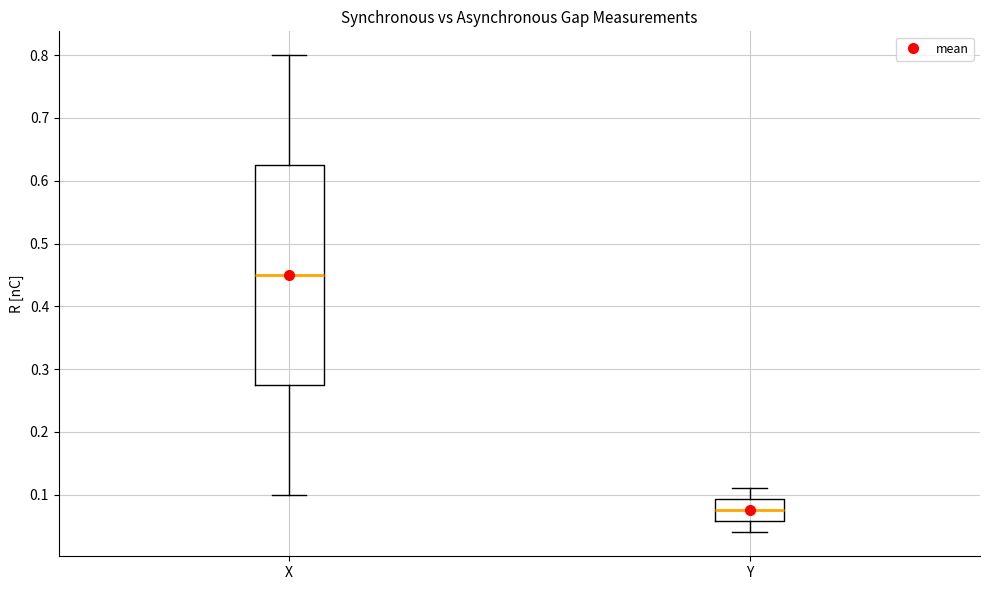

Which box's median line is the lowest?

Y